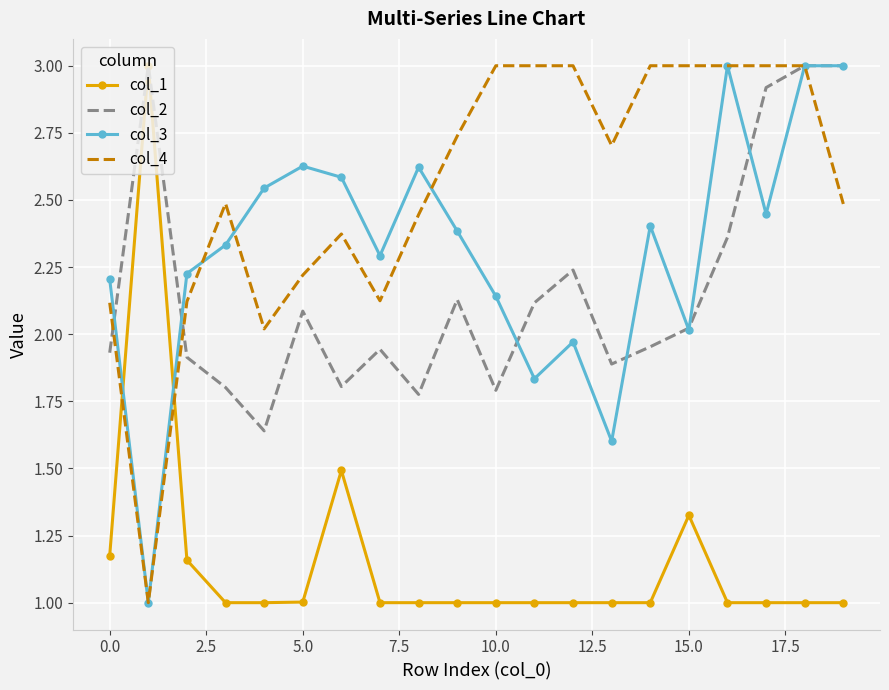

What is the highest value of the col_1 series?

3.0